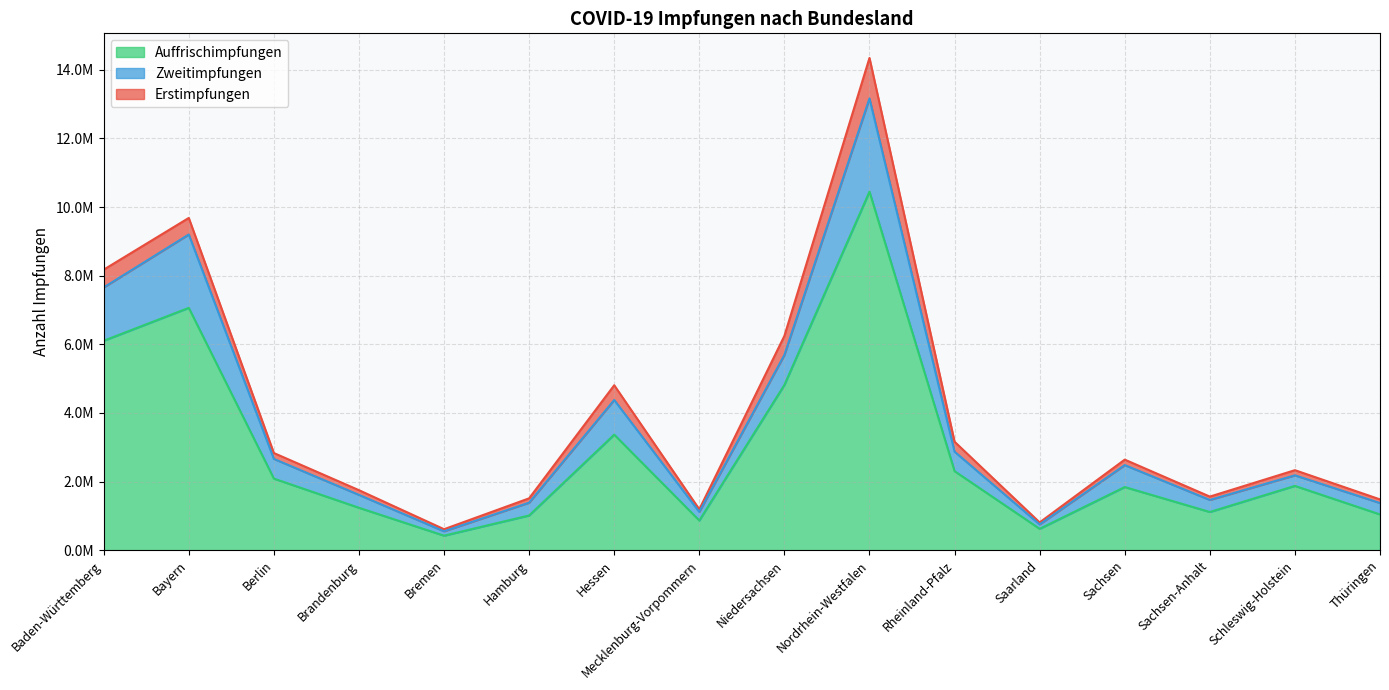

The value of Erstimpfungen at Sachsen is 2638207. True or false?

True